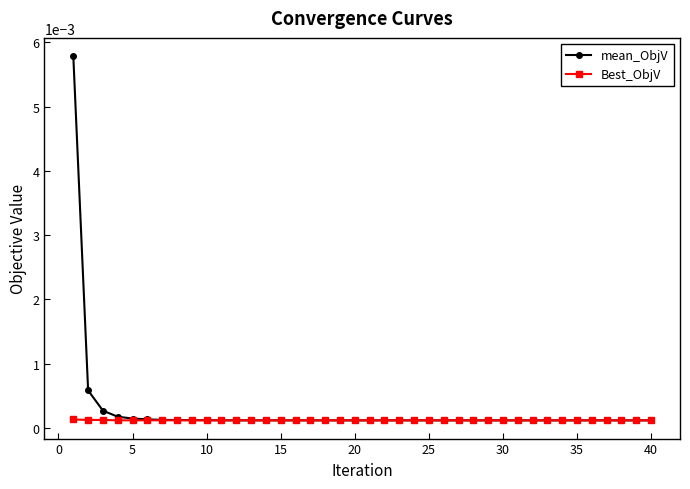

At how many categories does at least one series exceed 0?

40